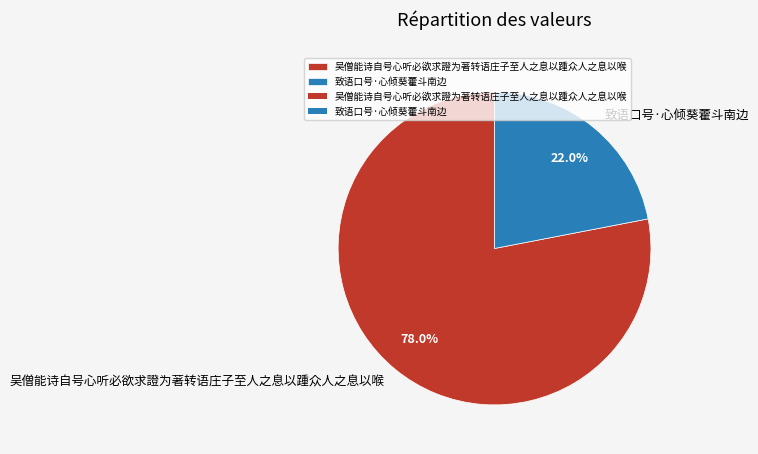

How many slices are in this pie chart?

2